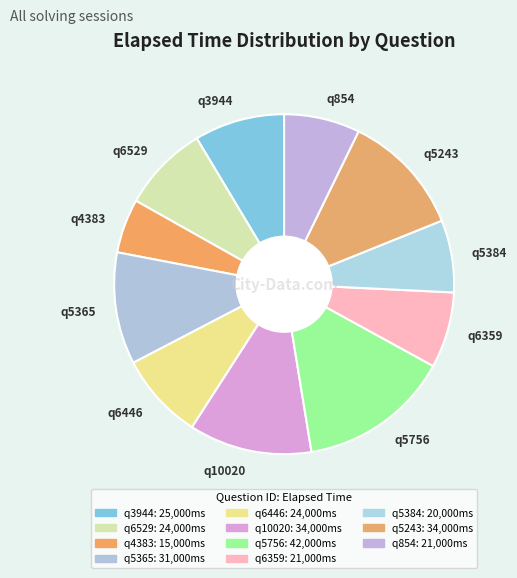

Which slice is the largest?

q5756